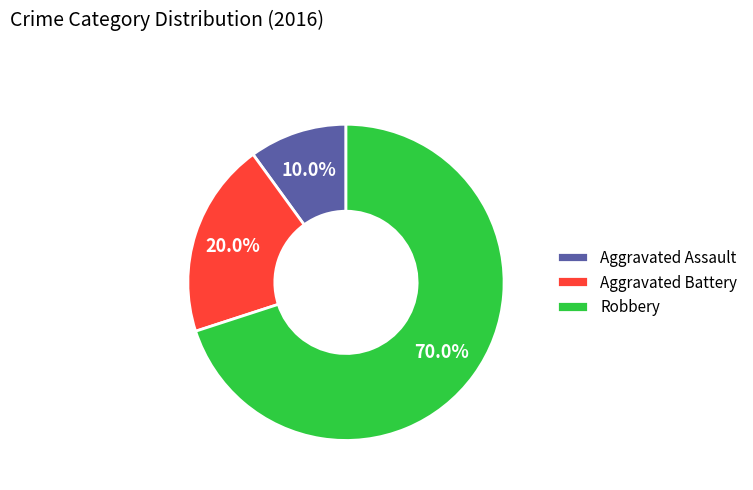

To the nearest percent, what is the difference between the Aggravated Battery and Robbery slice percentages?

50%